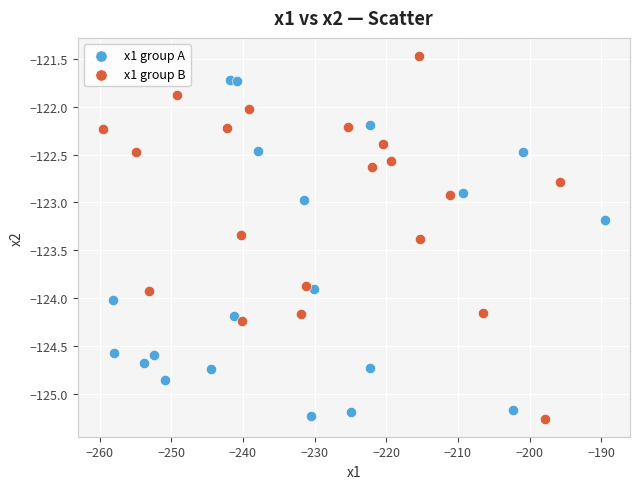

What are all the series names shown in the legend?

x1 group A, x1 group B